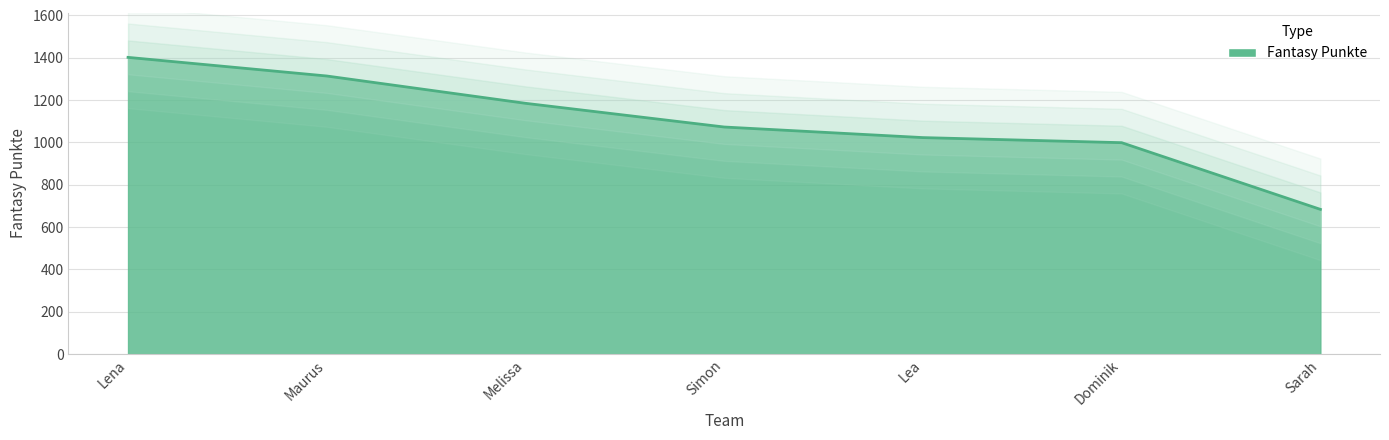

Rank the categories by value from lowest to highest.

Sarah, Dominik, Lea, Simon, Melissa, Maurus, Lena